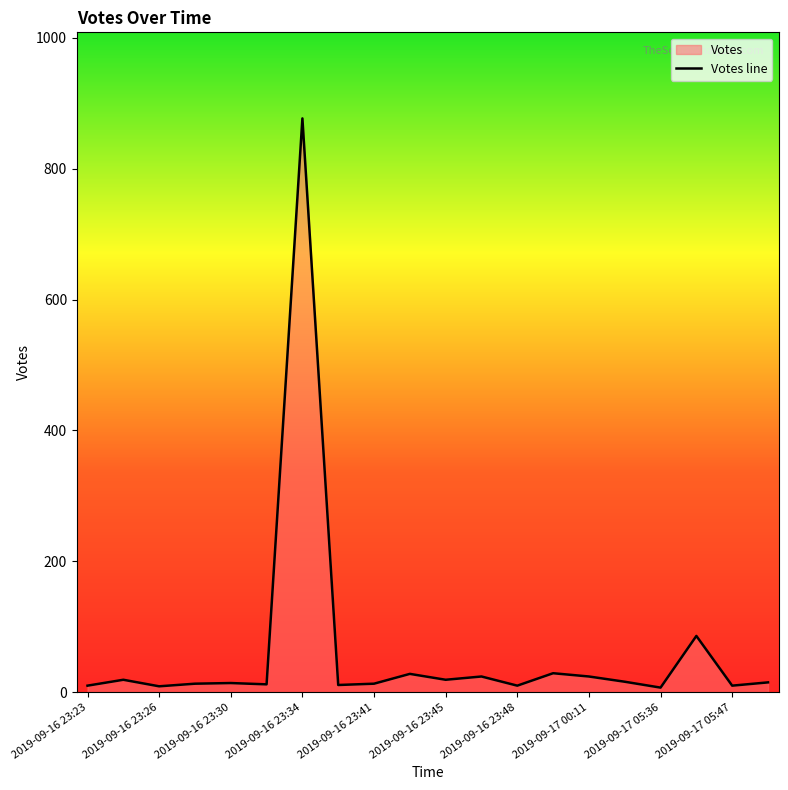

Reading right to left, what are all the values shown in this chart?

15	10	86	7	16	24	29	10	24	19	28	13	11	877	12	14	13	9	19	10